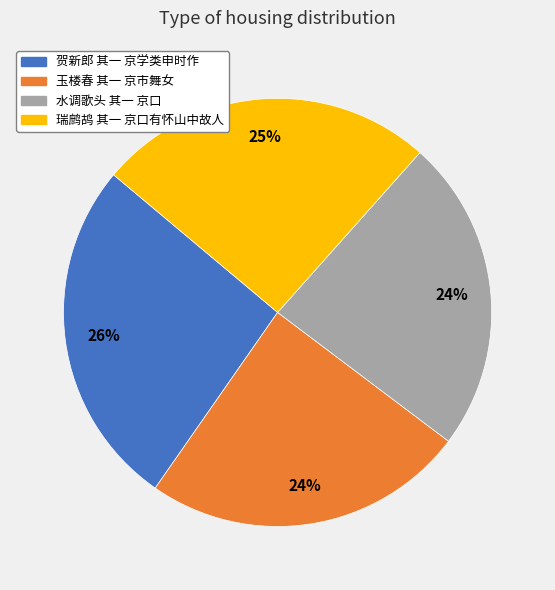

Which slice is the largest?

贺新郎 其一 京学类申时作